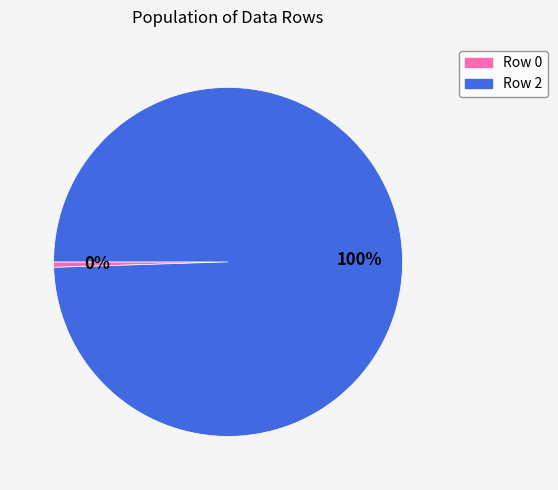

Do Row 0 and Row 2 together represent more than half of the pie?

Yes